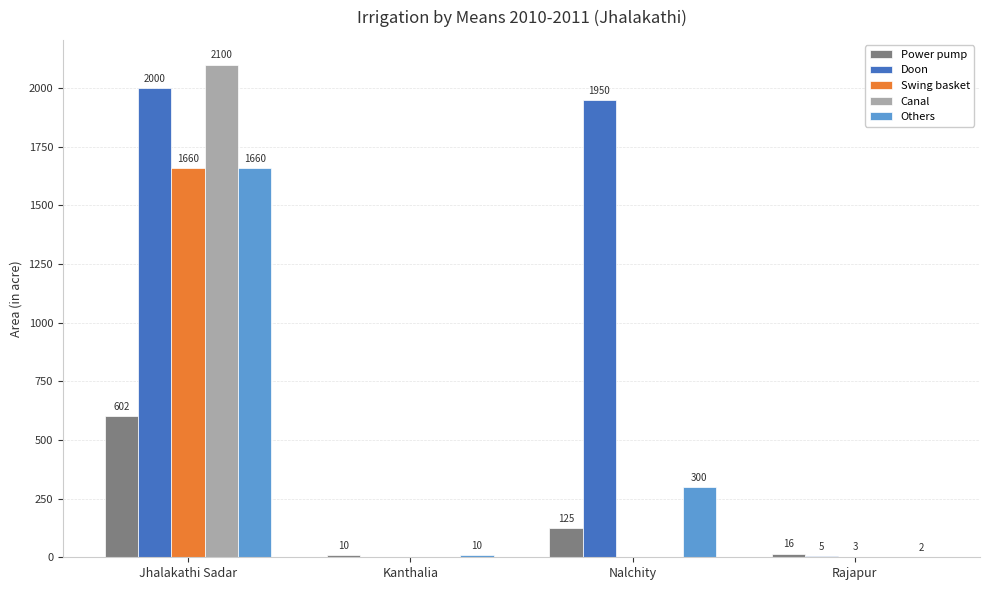

Between Jhalakathi Sadar and Nalchity, which series saw the biggest shift?

Canal